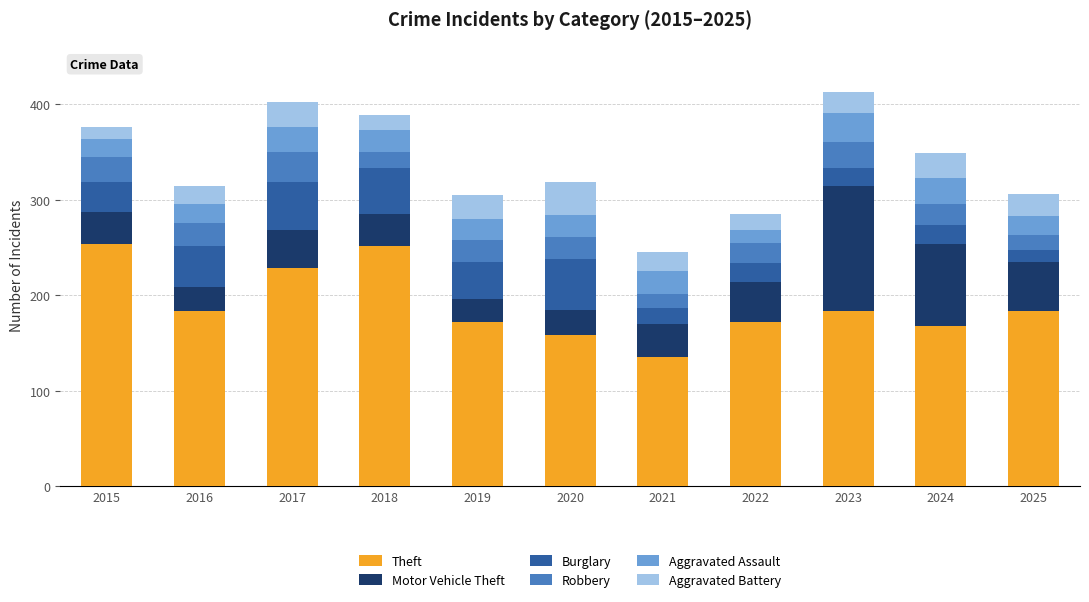

What is the total value across all series at 2023?

413